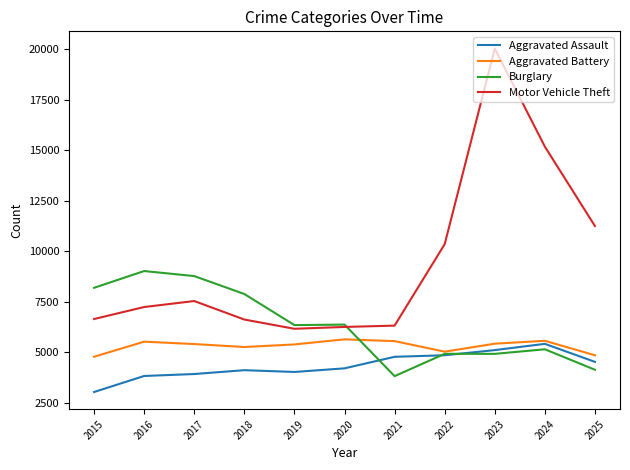

What is the minimum value shown in the chart?

3039